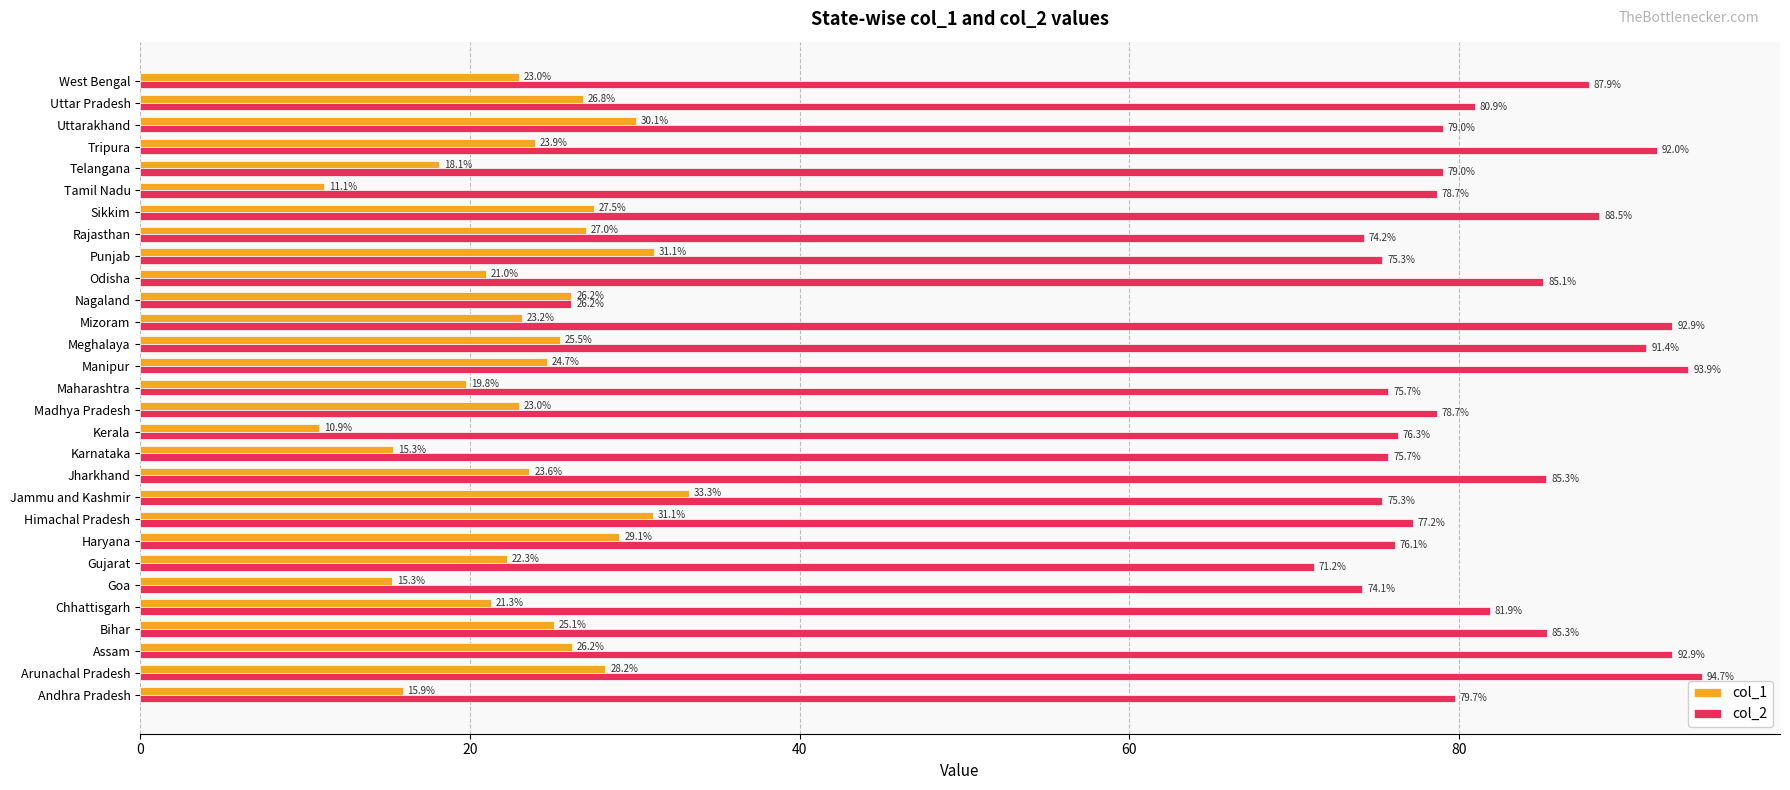

The value of col_2 at Manipur is 93.9. True or false?

True